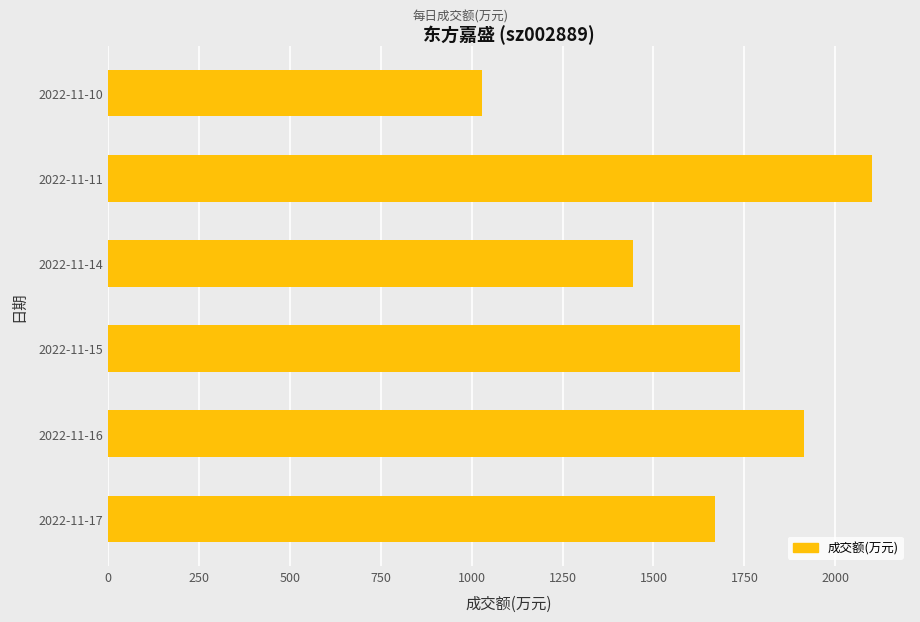

Reading bottom to top, what are all the values shown in this chart?

2022-11-17=1668	2022-11-16=1915	2022-11-15=1737	2022-11-14=1443	2022-11-11=2100	2022-11-10=1030